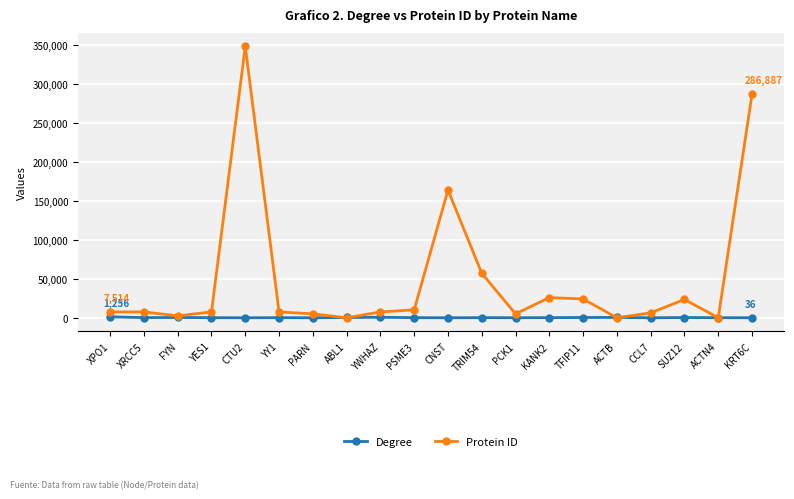

At which category is the sum across all series the highest?

CTU2